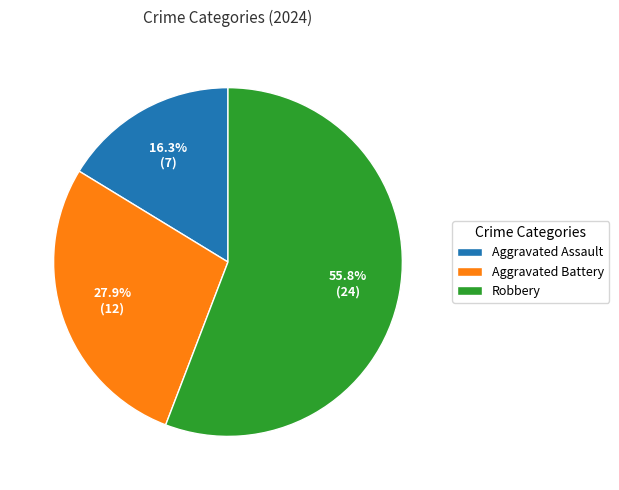

True or false: Robbery accounts for 56% of the total.

True